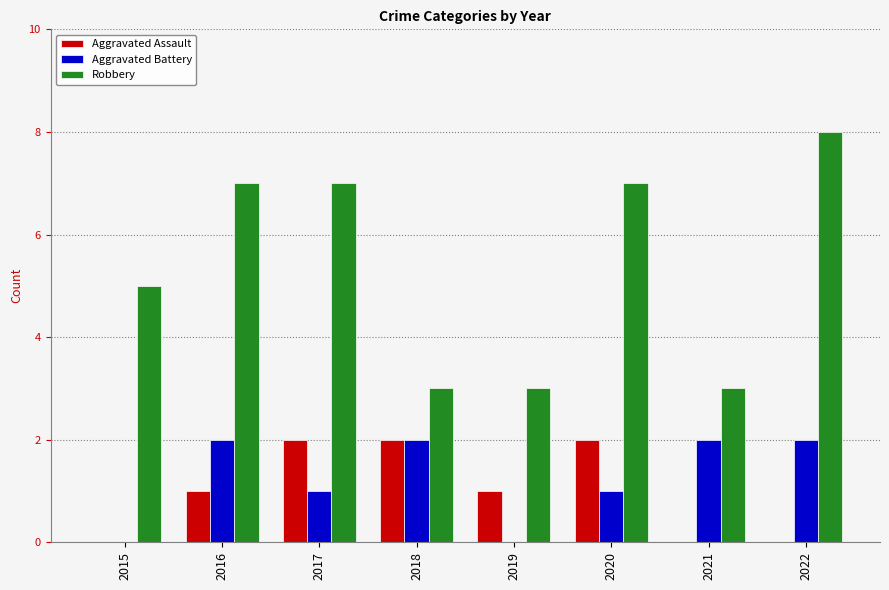

Which category has the highest value in the Robbery series?

2022